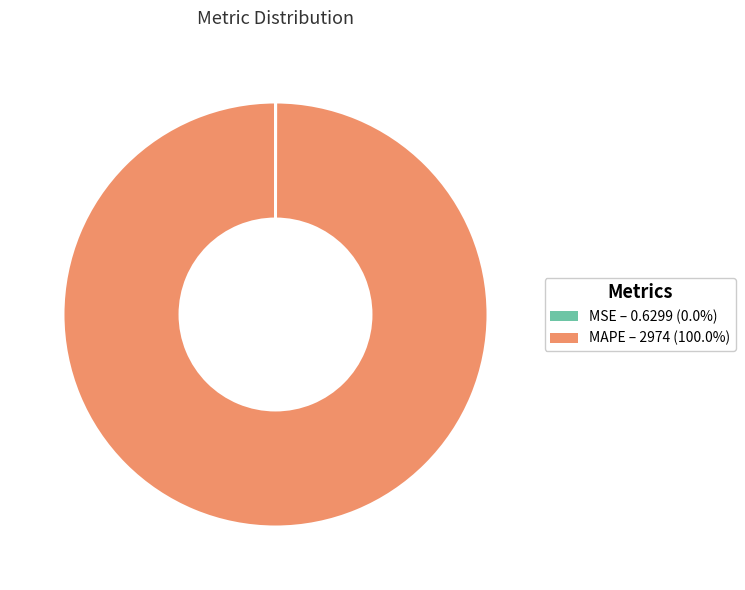

The MAPE slice represents 100% of the pie. True or false?

True